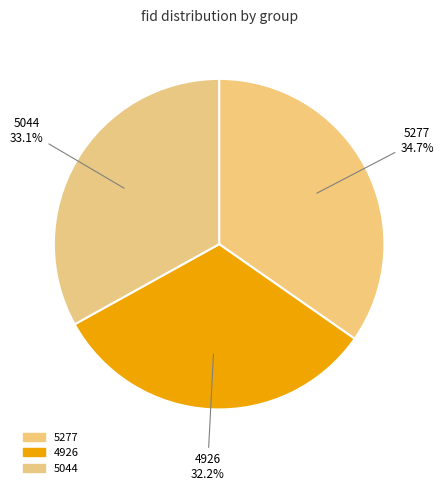

How many slices are in this pie chart?

3